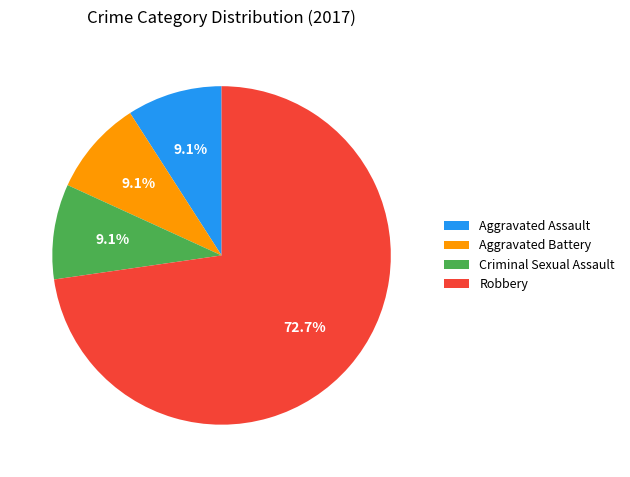

The Robbery slice represents 73% of the pie. True or false?

True